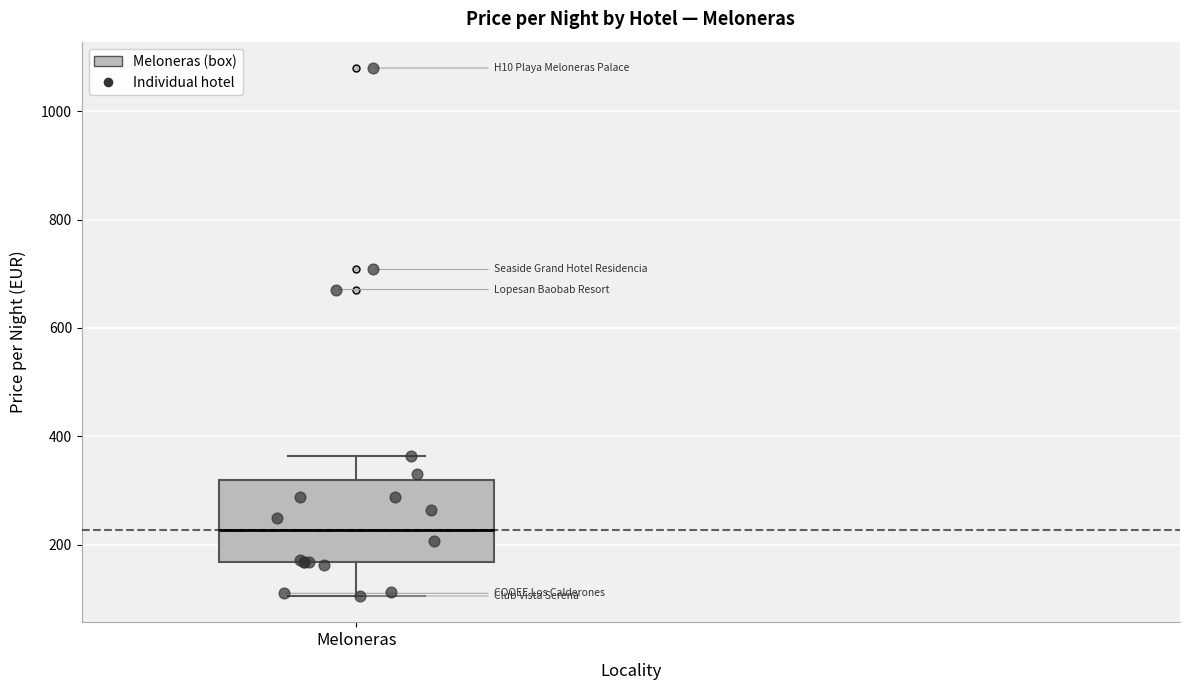

Read this box plot against the y-axis: the position of the median line, the range covered by the box, and the ends of both whiskers. The values are not printed on the chart, so give them approximately, as read against the axis.

median 220, box 160 to 320, whiskers 100 to 360